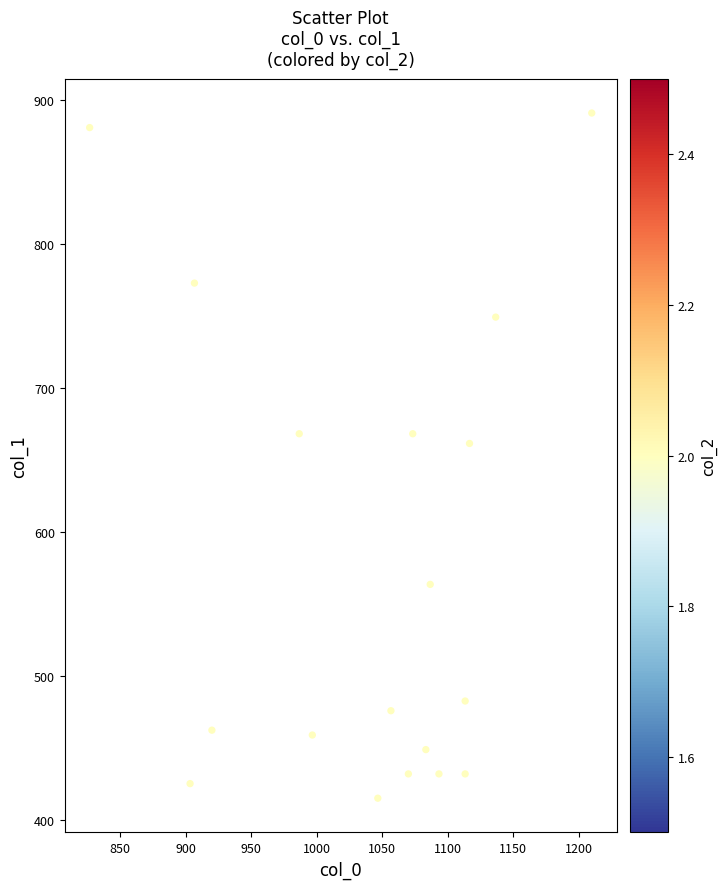

What is the range of X values (max minus min)?

383.3